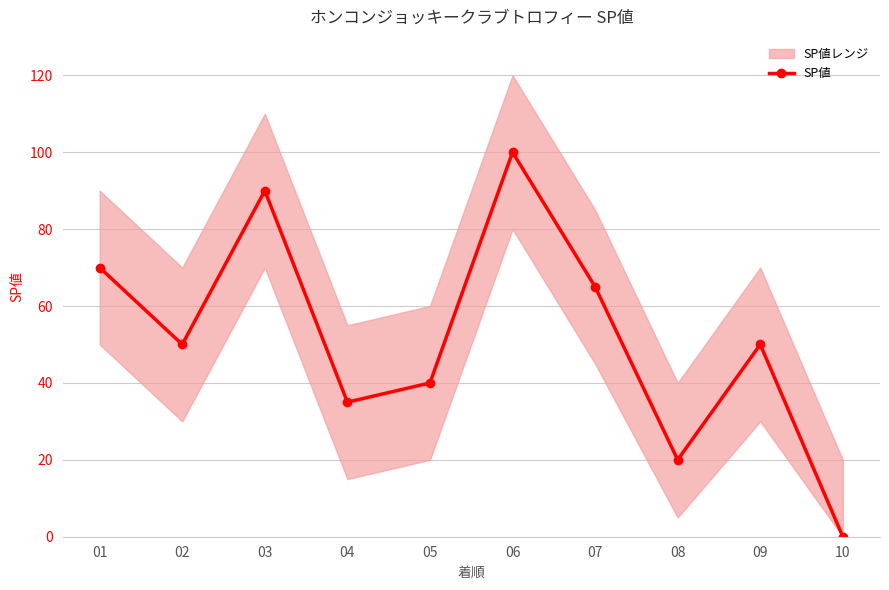

How many data points are less than 50?

4